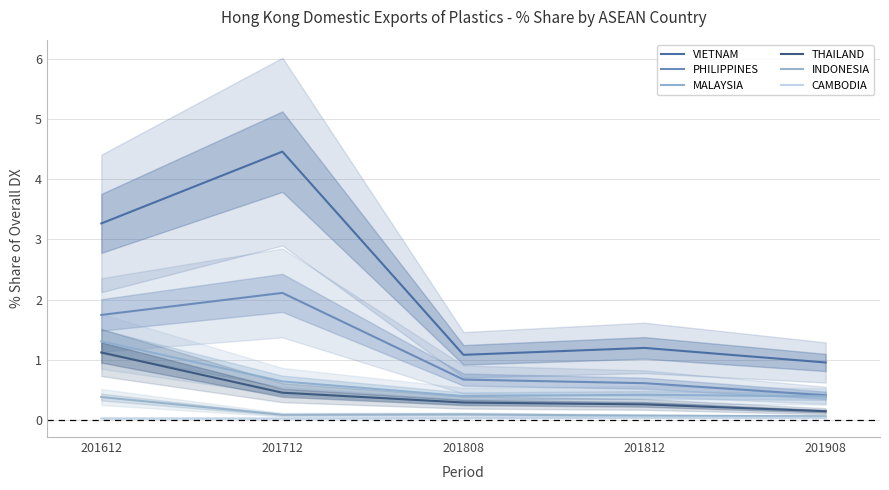

Rank the series by their maximum value, from highest to lowest.

VIETNAM, PHILIPPINES, MALAYSIA, THAILAND, INDONESIA, CAMBODIA